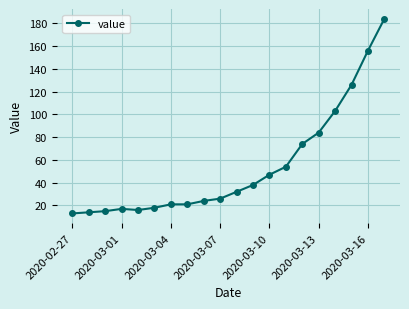

What is the difference between the maximum and minimum values?

171